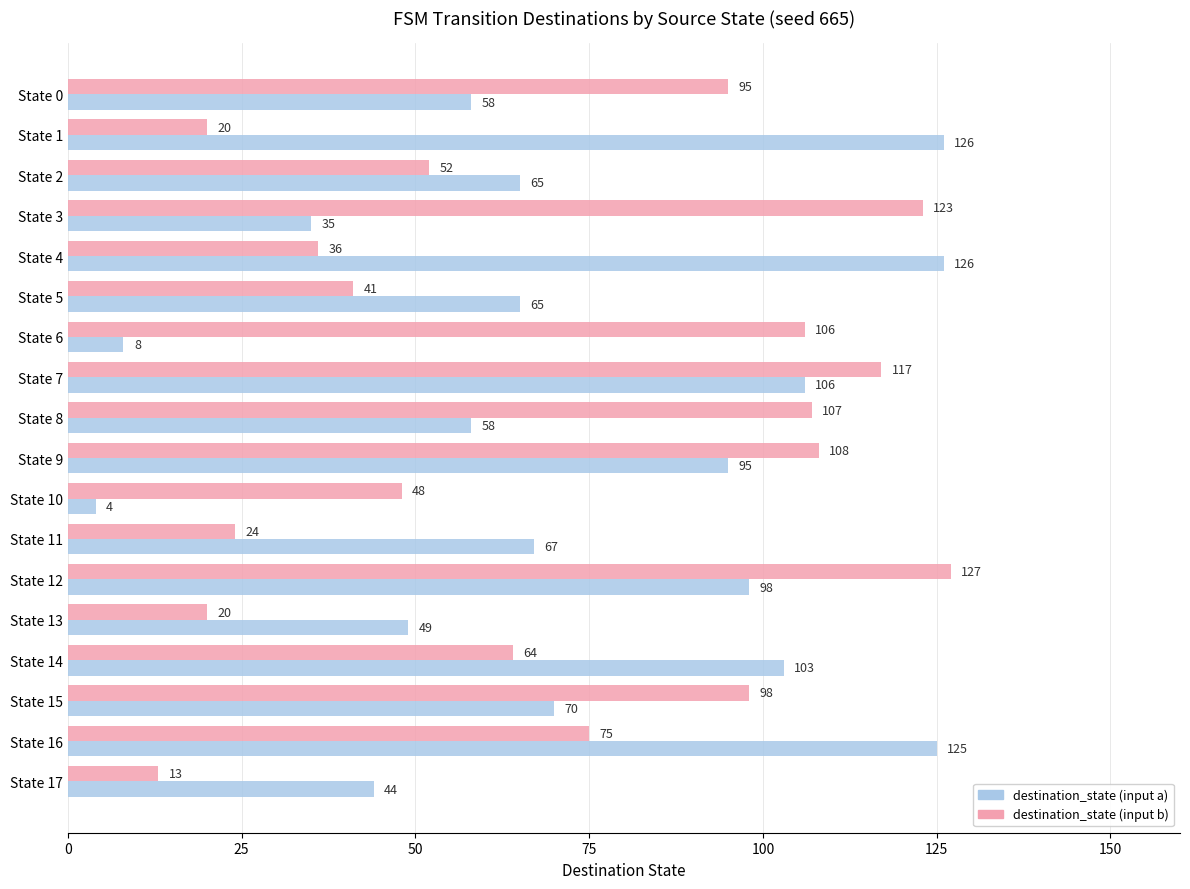

How many data points does each series have?

18